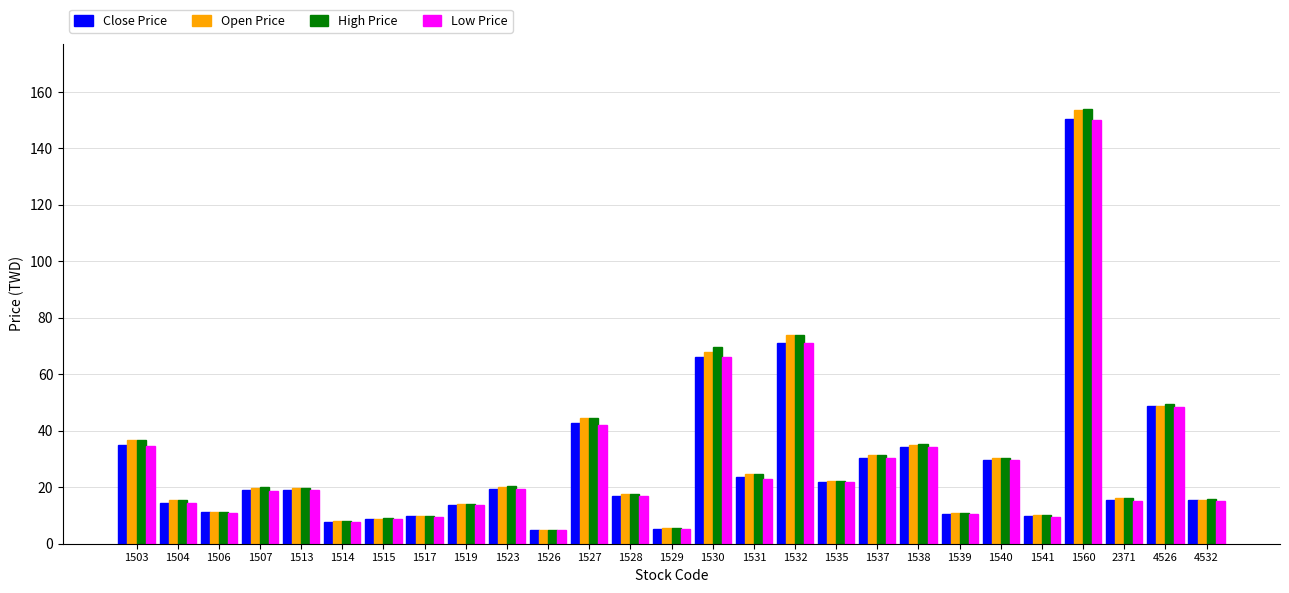

What is the spread (max minus min) of values at 2371?

1.0